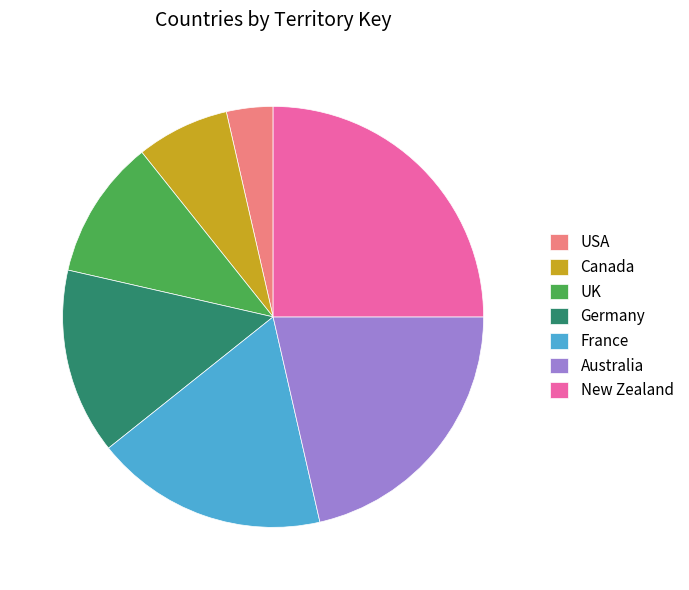

Is it true that Australia is 16% of the pie?

False